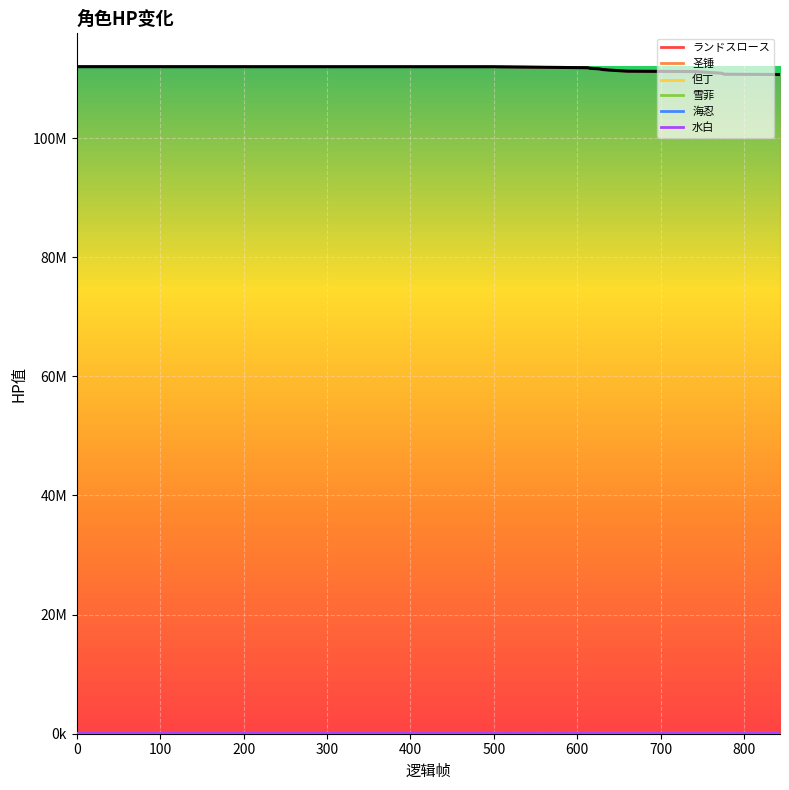

Reading left to right, transcribe all the data shown in this chart.

ランドスロース: 0=112000000	498=111990112	613=111824774	615=111730573	626=111636372	630=111528708	638=111434507	649=111340306	660=111246105	741=111177192	749=111108279	757=111039366	765=110970453	773=110901540	776=110734069	843=110685795
圣锤: 0=57795	498=57795	613=57795	615=57795	626=57795	630=57795	638=57795	649=57795	660=57795	741=18369	749=57795	757=57795	765=57795	773=57795	776=57795	843=57795
水白: 0=89669	498=89669	613=75740	615=75740	626=75740	630=75740	638=75740	649=75740	660=75740	741=75740	749=75740	757=75740	765=75740	773=75740	776=75740	843=75740